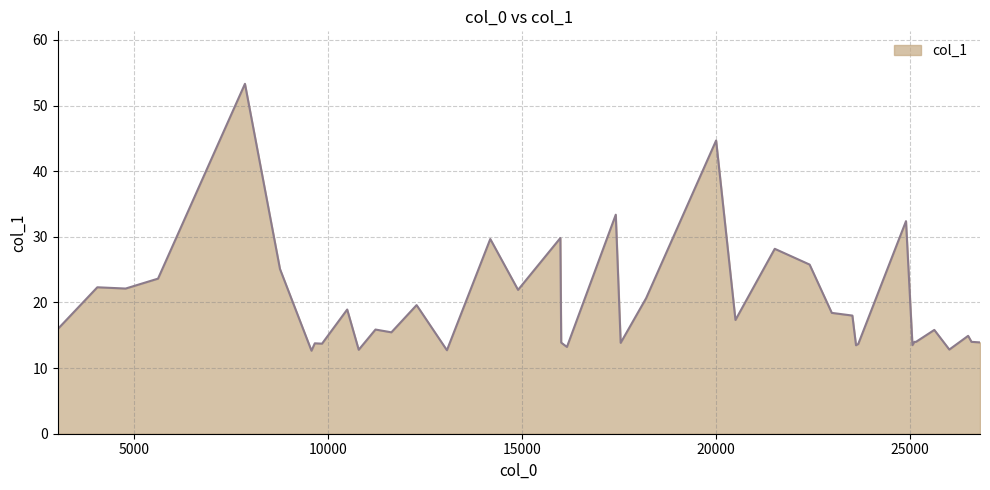

What is the greatest value displayed?

53.3